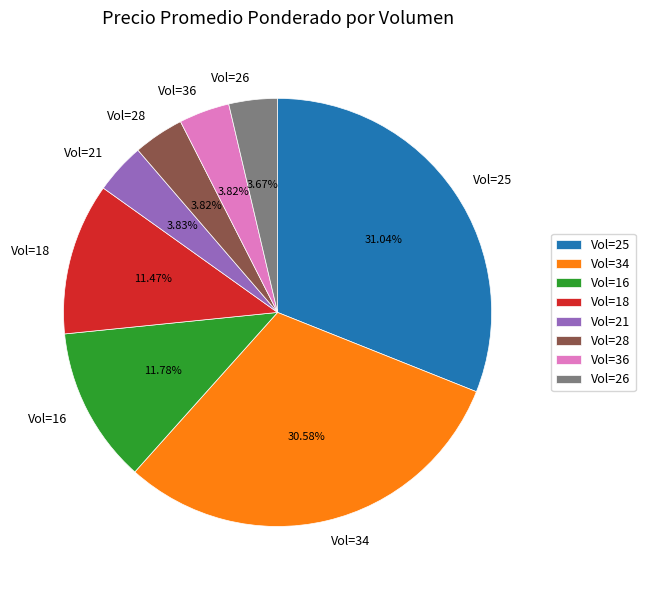

What is the ratio of the value at Vol=34 to the value at Vol=21?

8.0